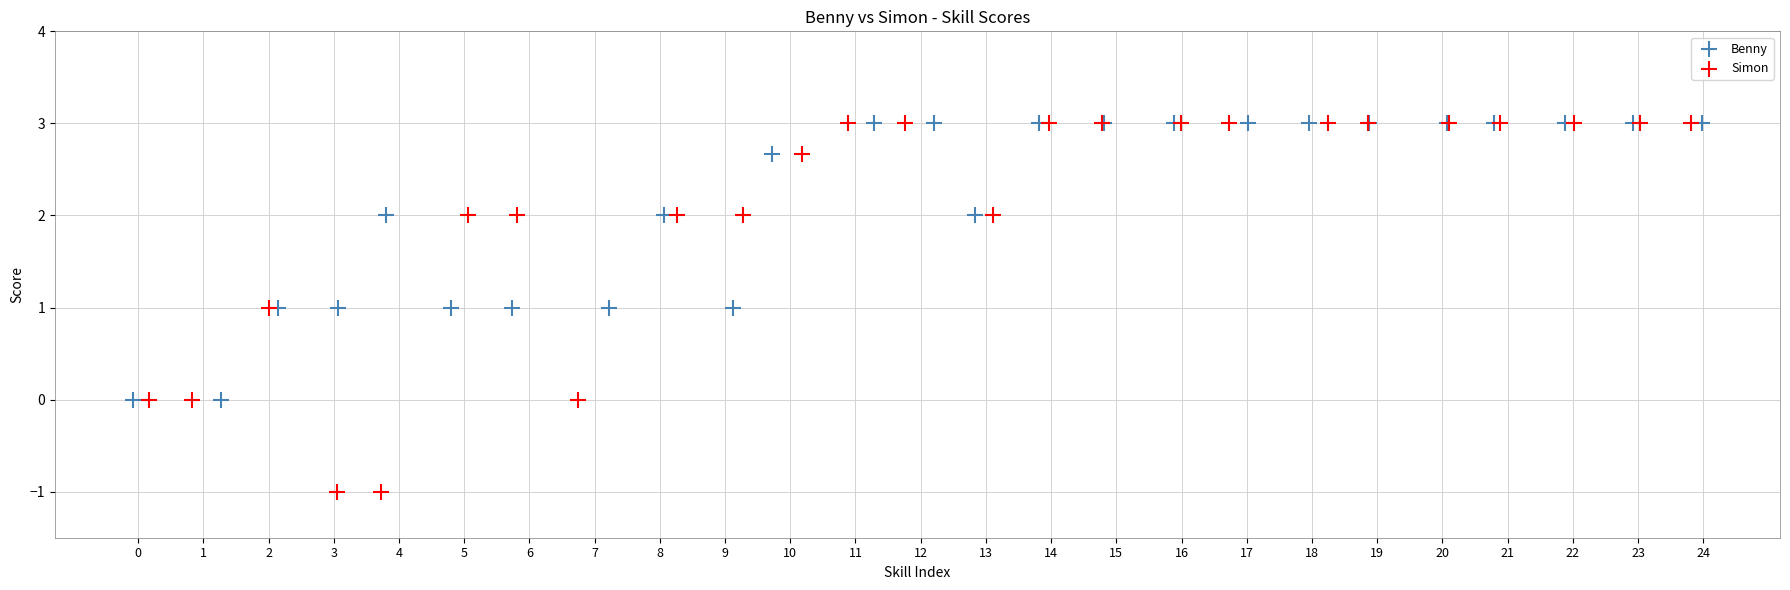

Which series has the largest Y range (max minus min)?

Simon